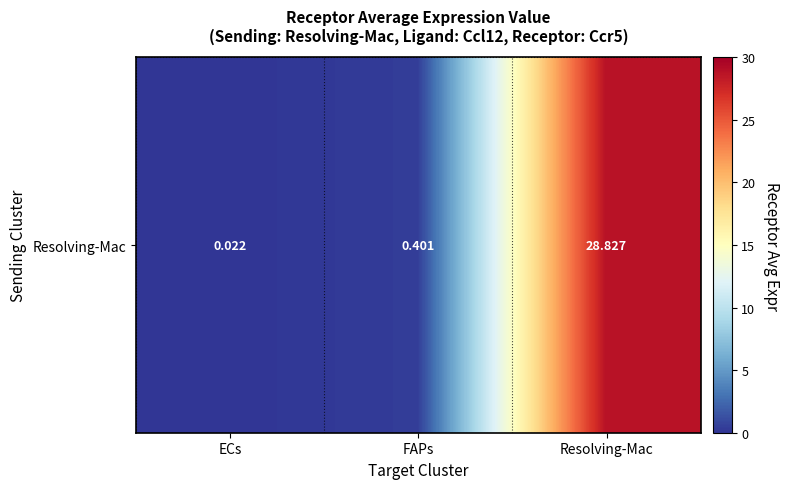

How many categories are shown in the chart?

3